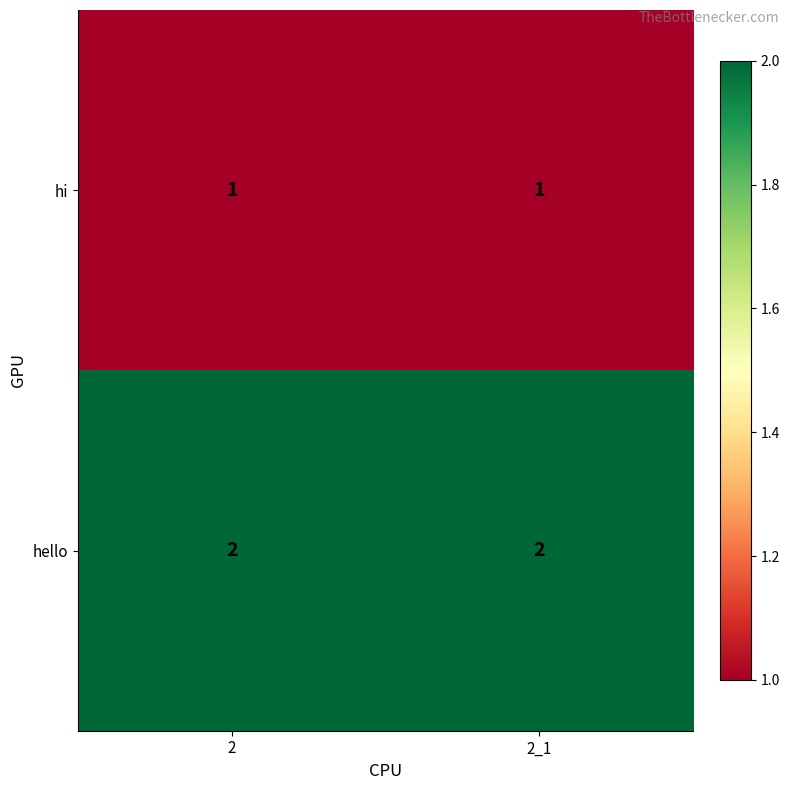

The hello series shows 2 at 2. True or false?

True